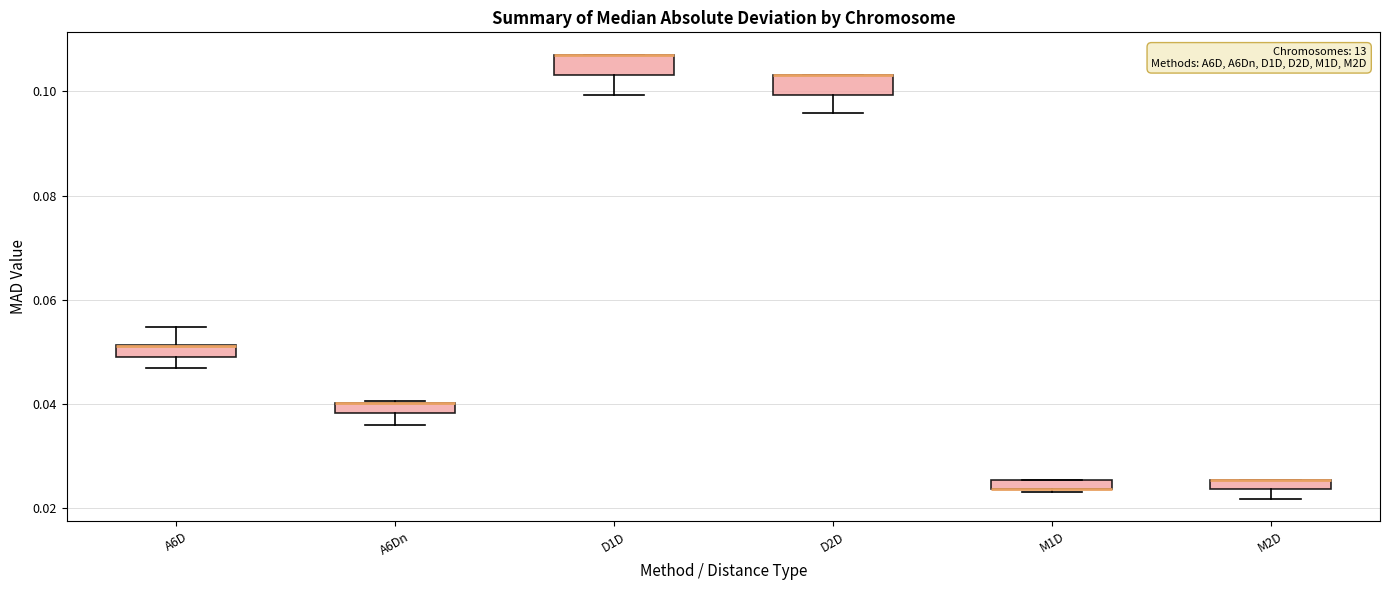

Where is the upper edge of the box for A6Dn on the y-axis? The values are not printed on the chart, so give them approximately, as read against the axis.

0.040